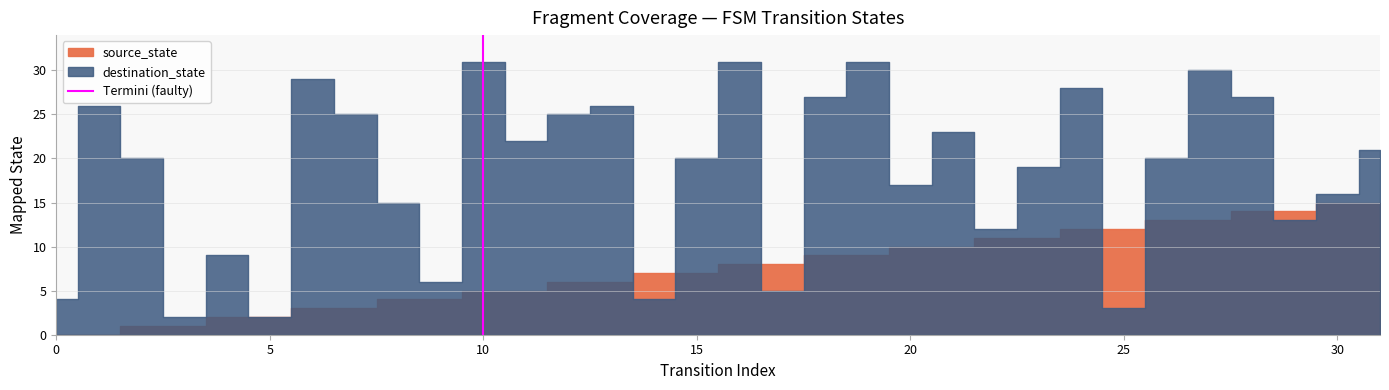

How many data points are less than 1?

1